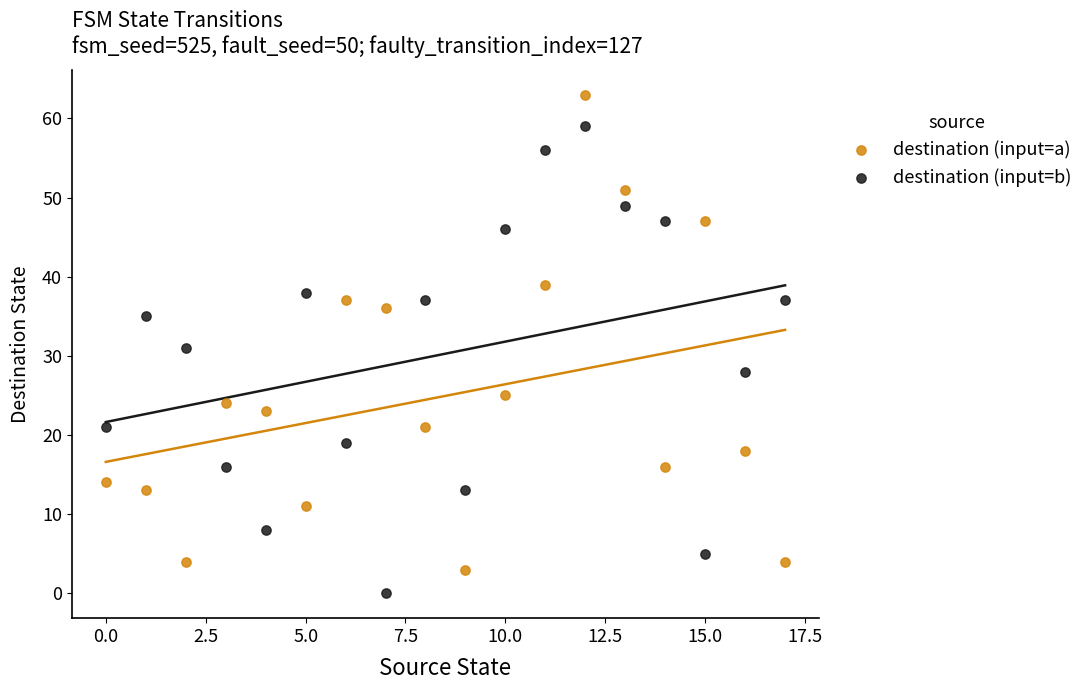

Which series reaches the maximum Y coordinate?

destination (input=a)